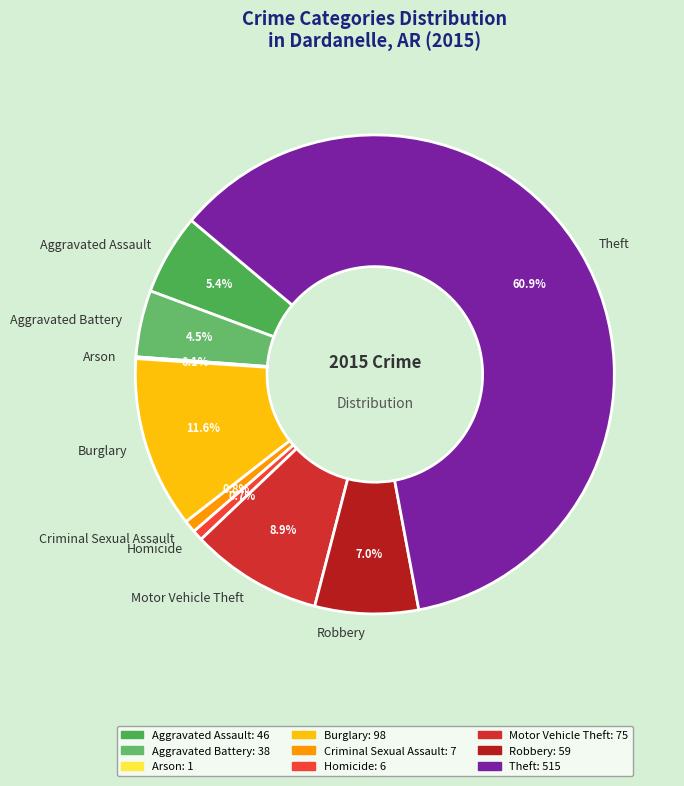

Between Theft and Burglary, which is larger?

Theft